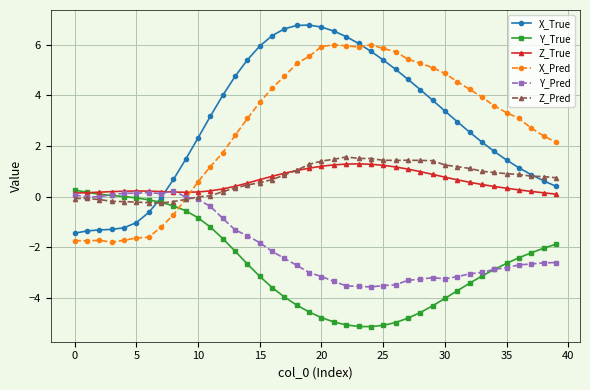

True or false: Z_True has more than 0 interior local peaks.

True